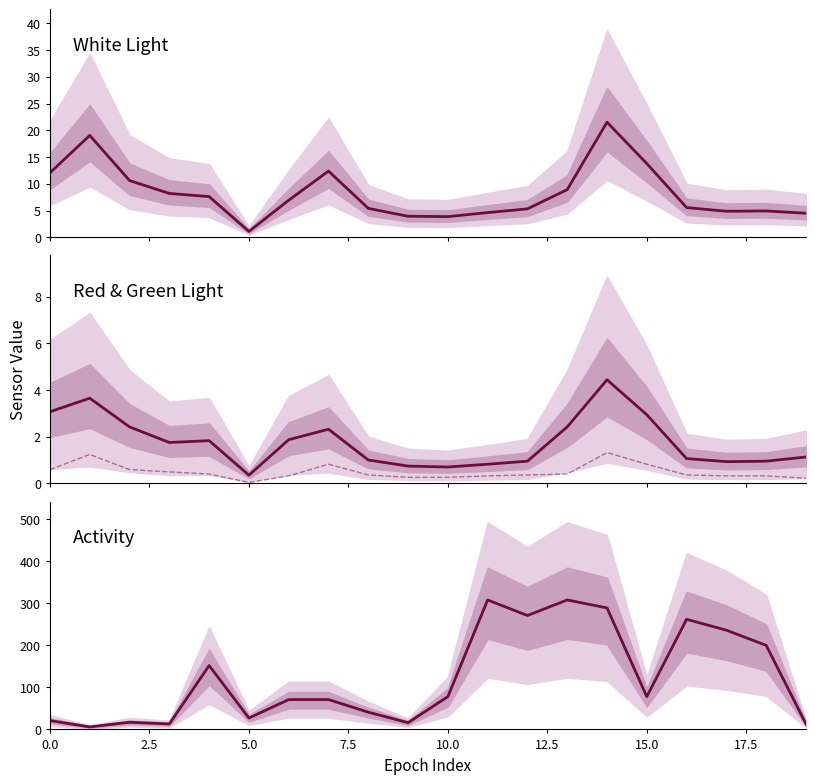

In Green_Light, how many points are higher than both neighbors (excluding endpoints)?

3